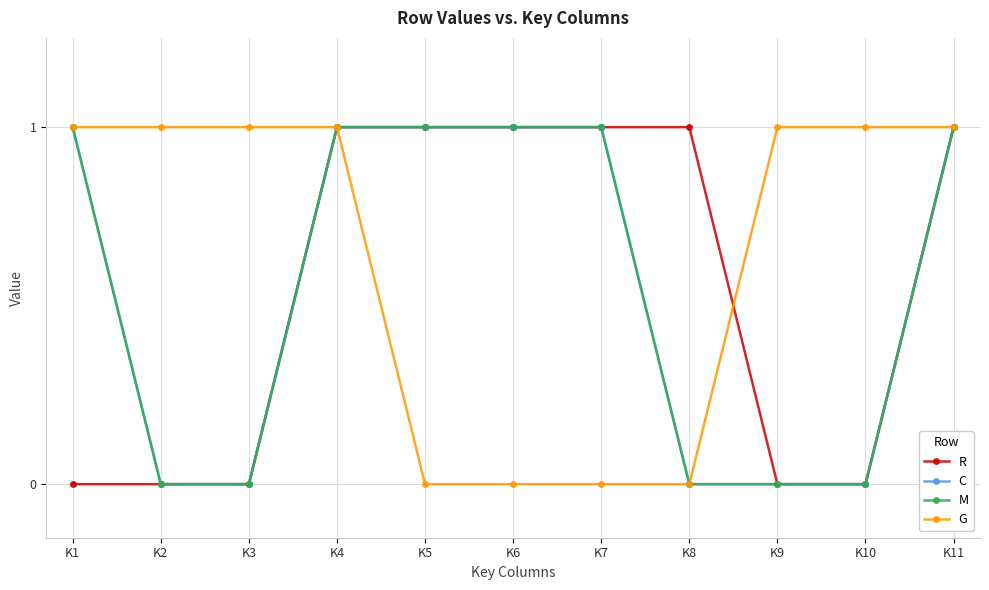

True or false: C has a value of 1 at K7.

True